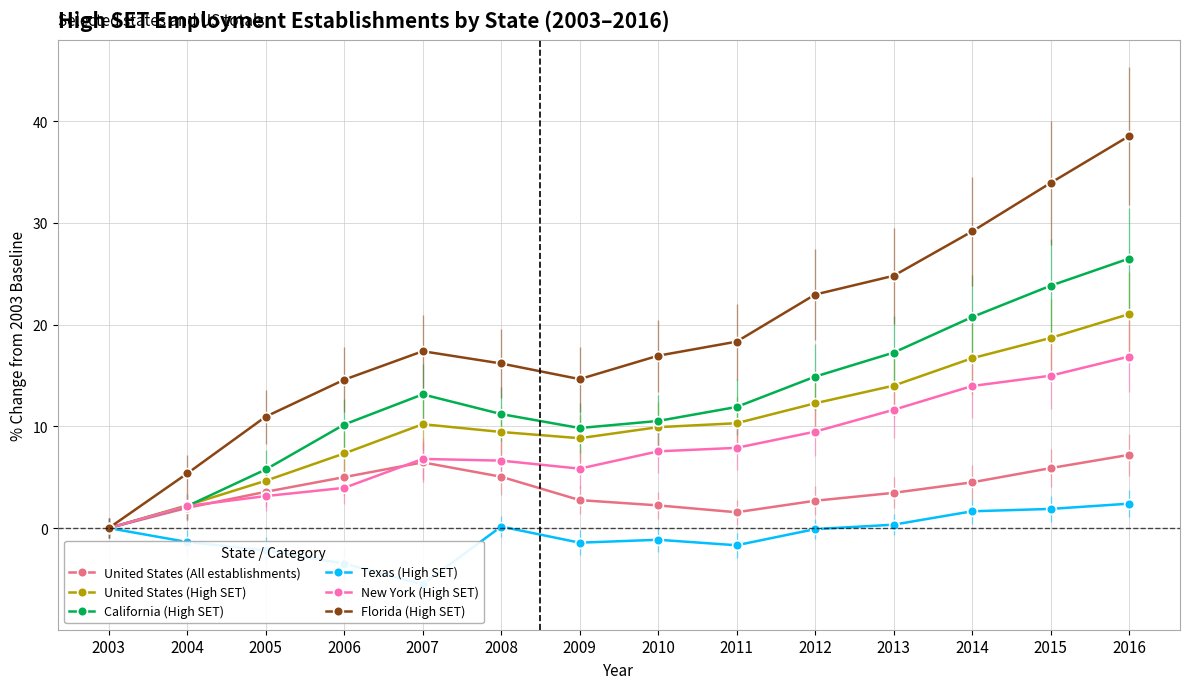

True or false: New York (High SET) and Florida (High SET) cross at least once.

False